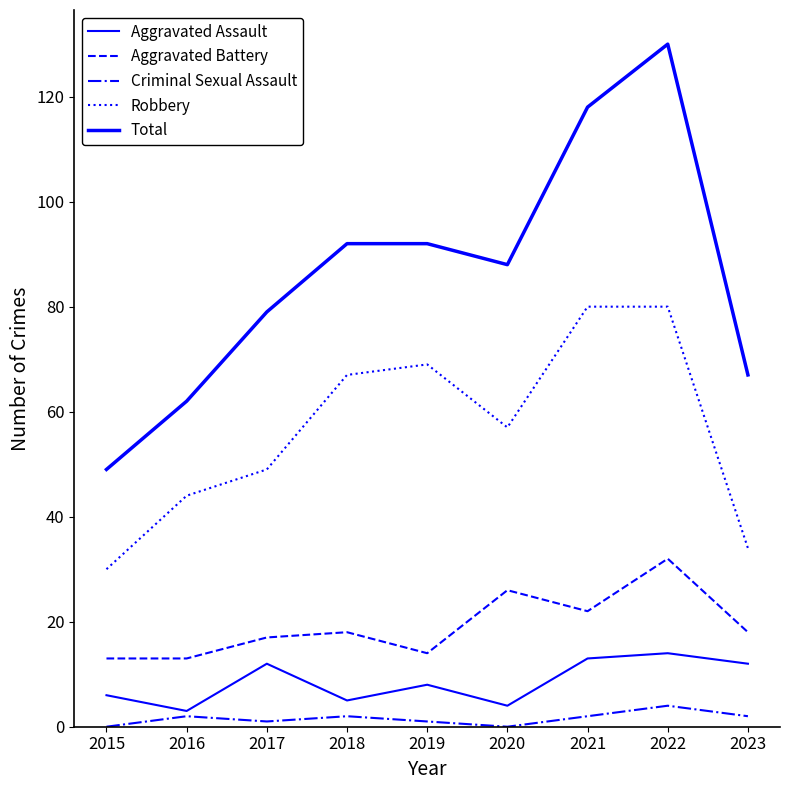

Reading right to left, extract all data points from this chart.

Aggravated Assault: 12	14	13	4	8	5	12	3	6
Aggravated Battery: 18	32	22	26	14	18	17	13	13
Criminal Sexual Assault: 2	4	2	0	1	2	1	2	0
Robbery: 34	80	80	57	69	67	49	44	30
Total: 67	130	118	88	92	92	79	62	49